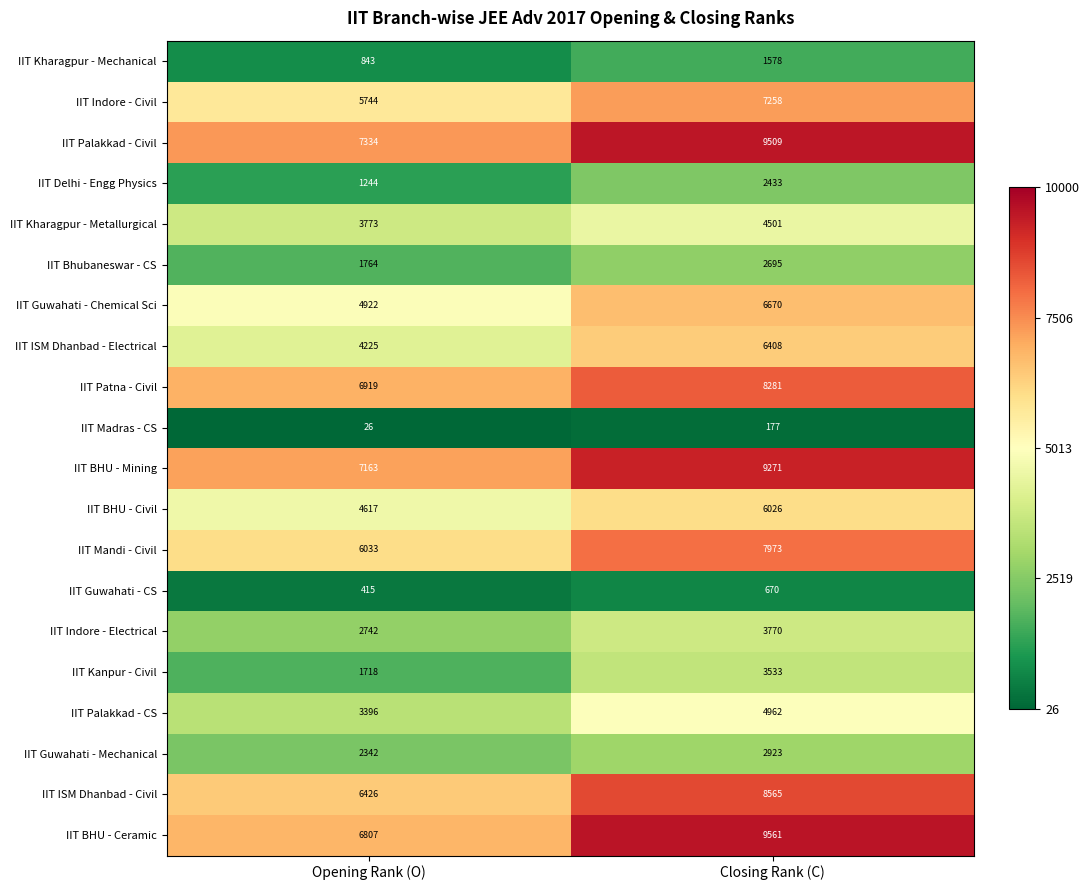

The value of IIT ISM Dhanbad - Civil at Closing Rank (C) is 11572. True or false?

False